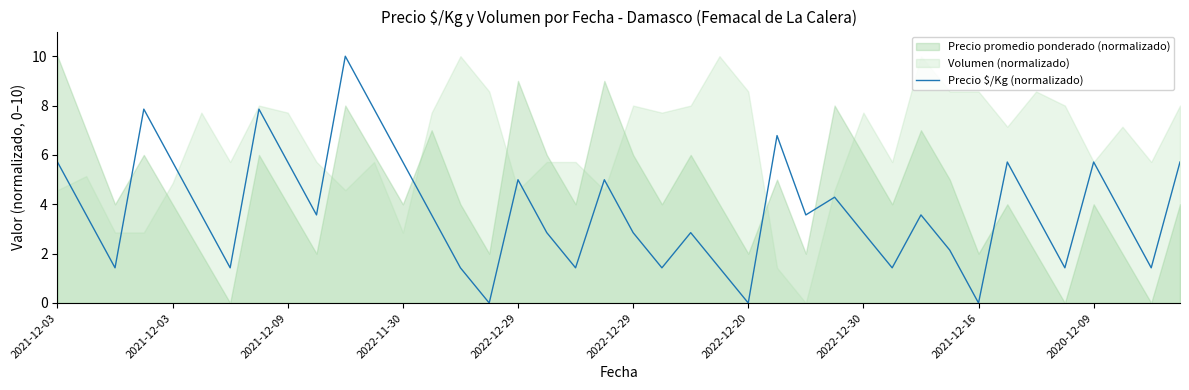

At which label does the data first exceed 3?

2021-12-03